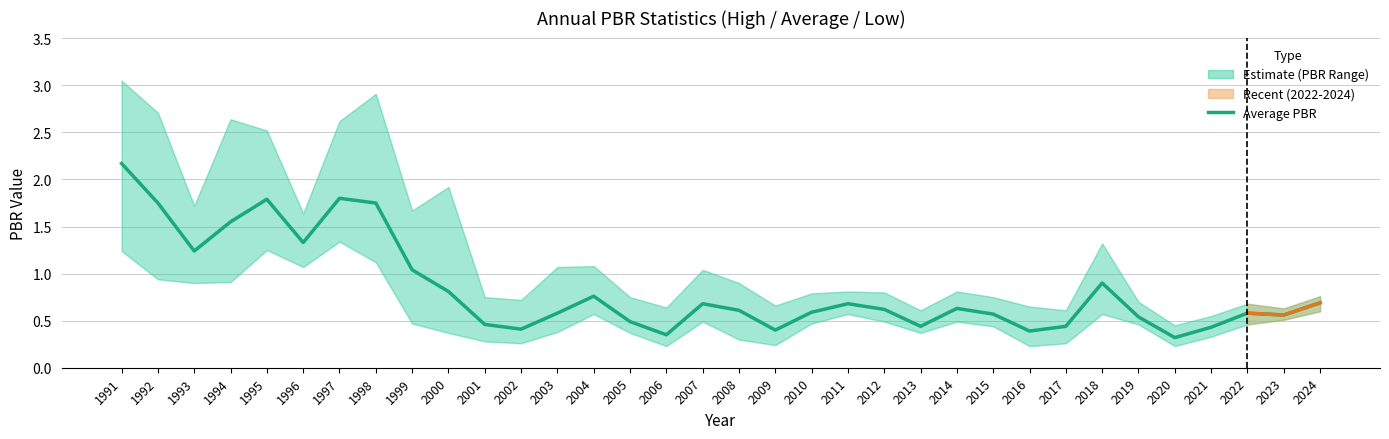

Rank the categories by value from lowest to highest.

2020, 2006, 2016, 2009, 2002, 2021, 2013, 2017, 2001, 2005, 2019, 2023, 2015, 2003, 2022, 2010, 2008, 2012, 2014, 2007, 2011, 2024, 2004, 2000, 2018, 1999, 1993, 1996, 1994, 1992, 1998, 1995, 1997, 1991